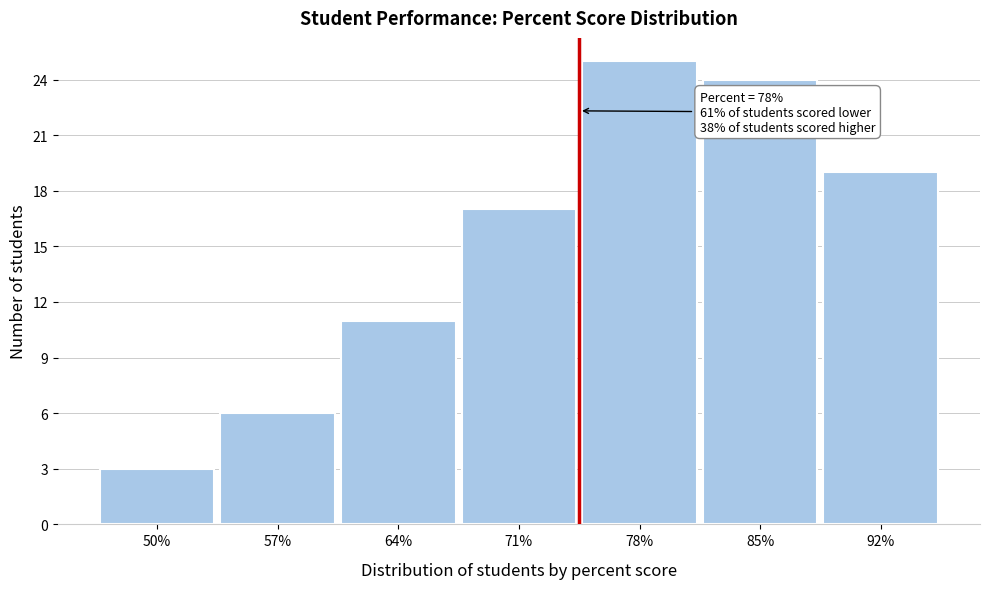

Reading right to left, transcribe all the data shown in this chart.

92%=19	85%=24	78%=25	71%=17	64%=11	57%=6	50%=3